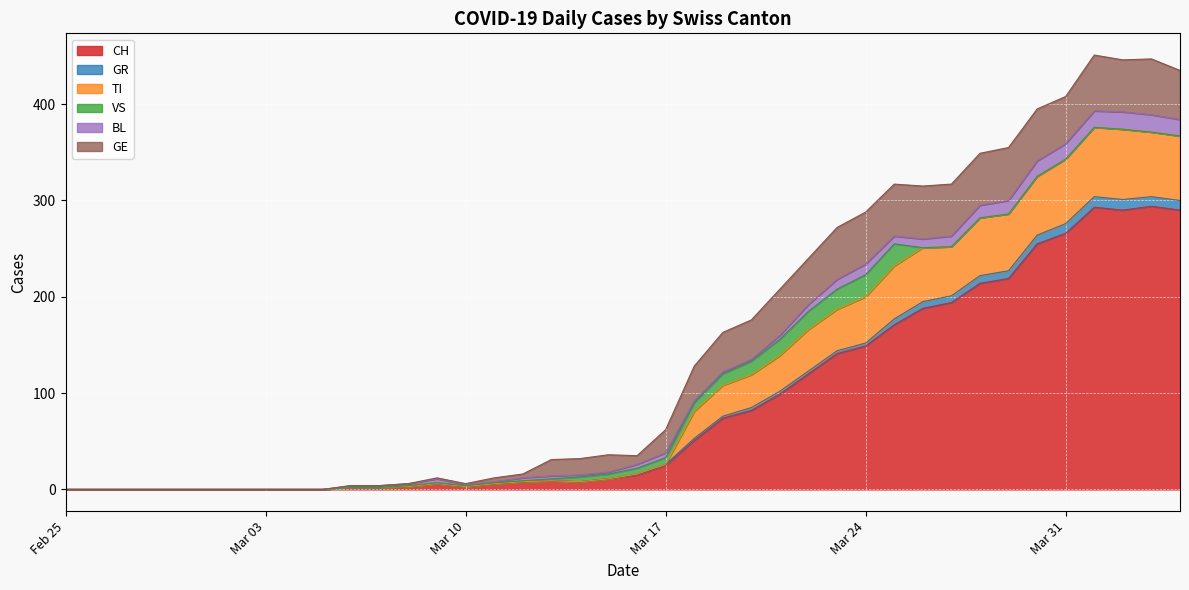

What is the maximum value for CH?

294